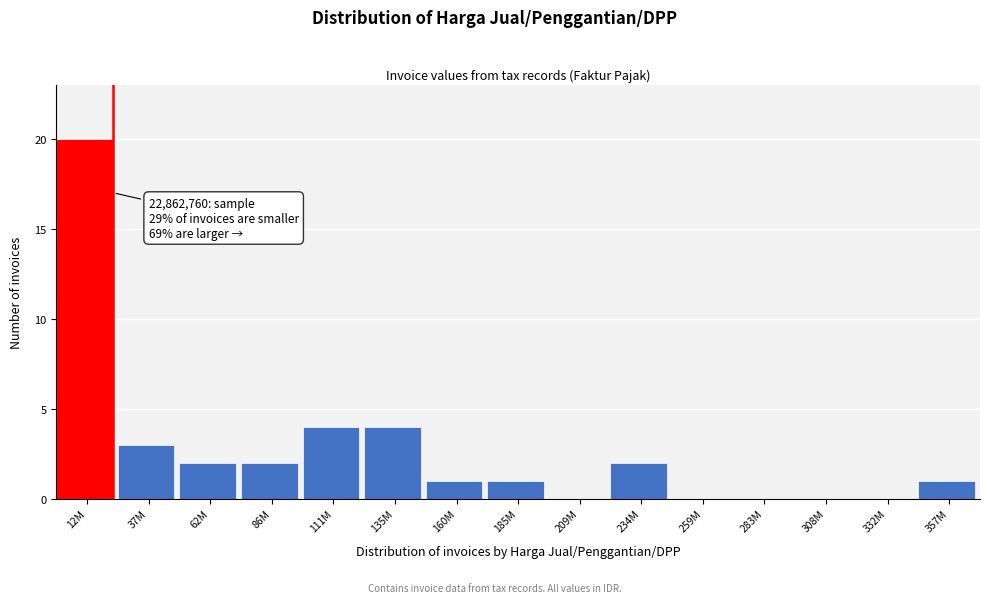

Reading left to right, what are all the values shown in this chart?

12M=20	37M=3	62M=2	86M=2	111M=4	135M=4	160M=1	185M=1	209M=0	234M=2	259M=0	283M=0	308M=0	332M=0	357M=1